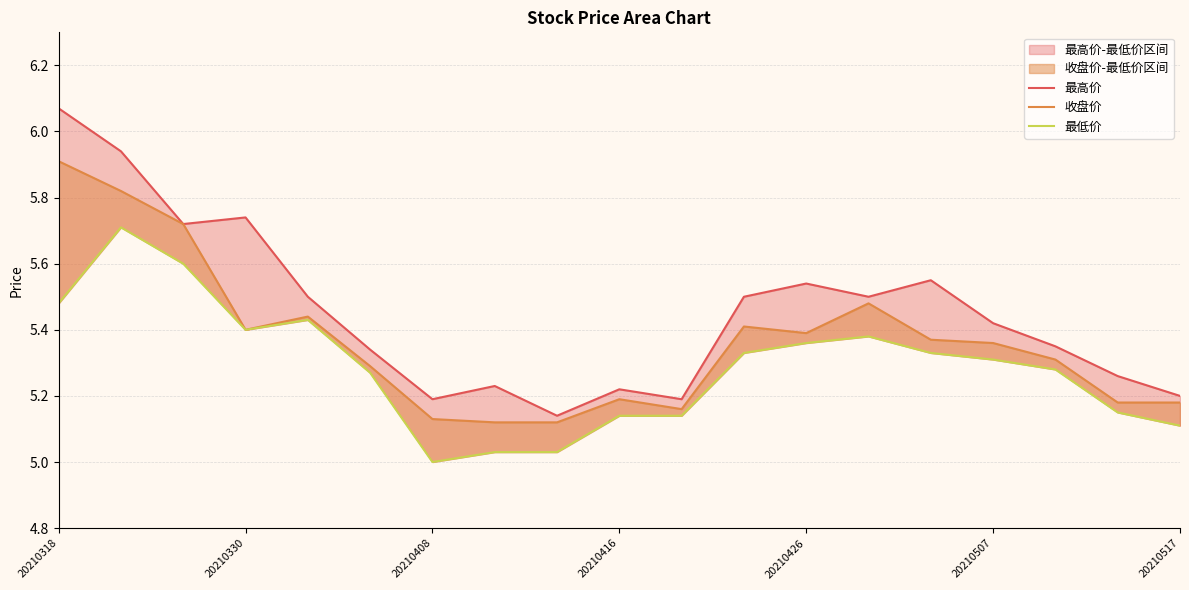

True or false: 最低价 and 最高价 cross at least once.

False